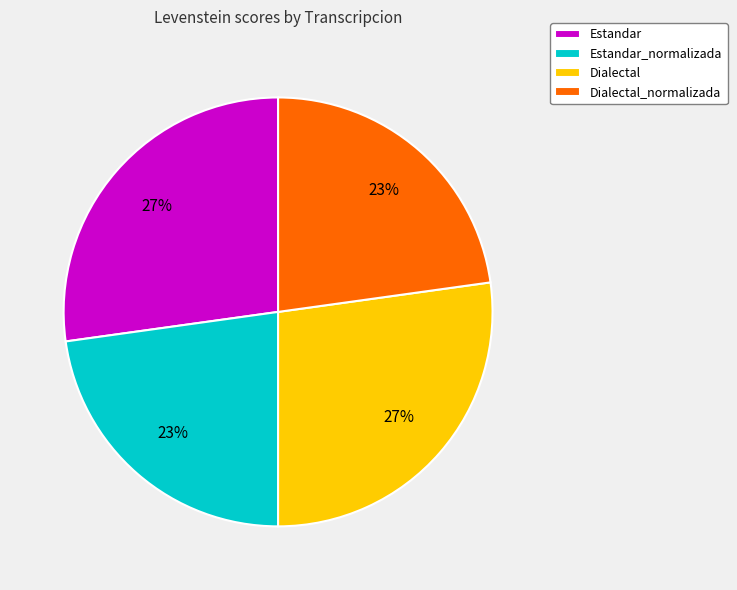

To the nearest percent, what is the average slice percentage?

25%